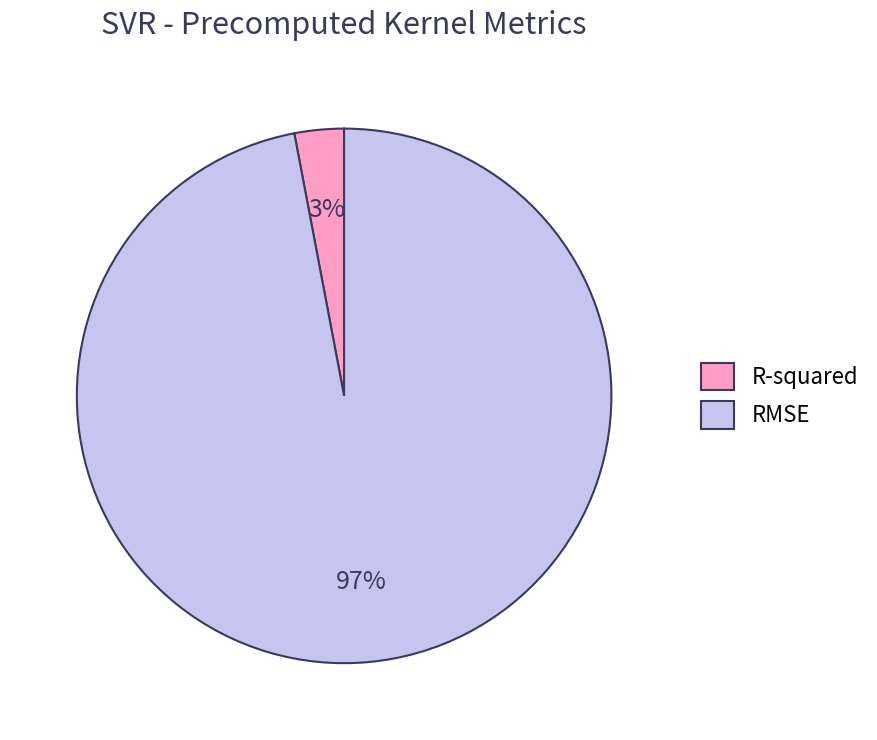

What percentage is the R-squared slice, to the nearest percent?

3%